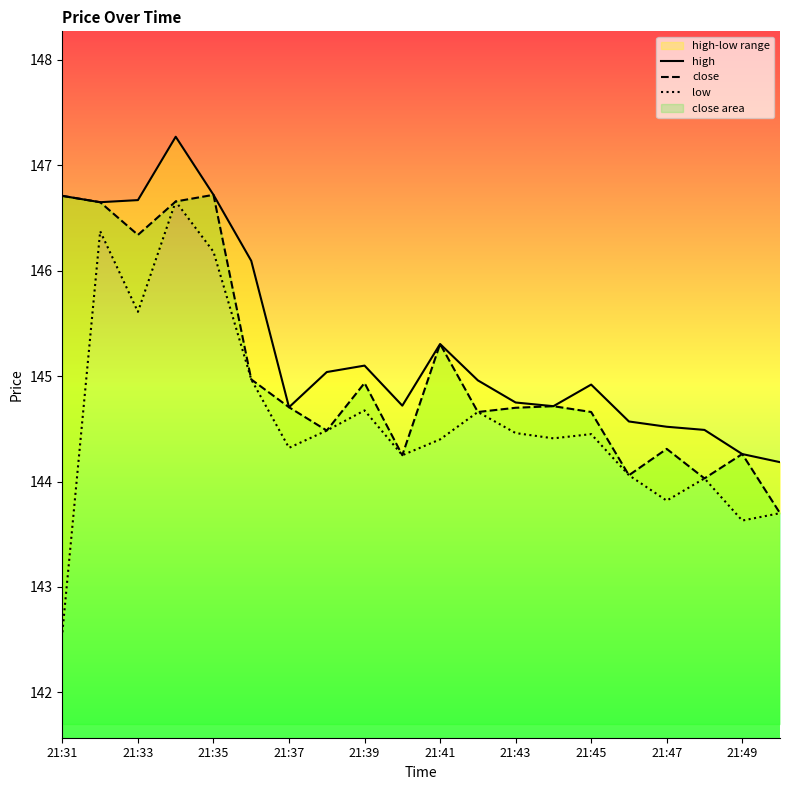

Is it true that close equals 144.7 at 21:37?

True